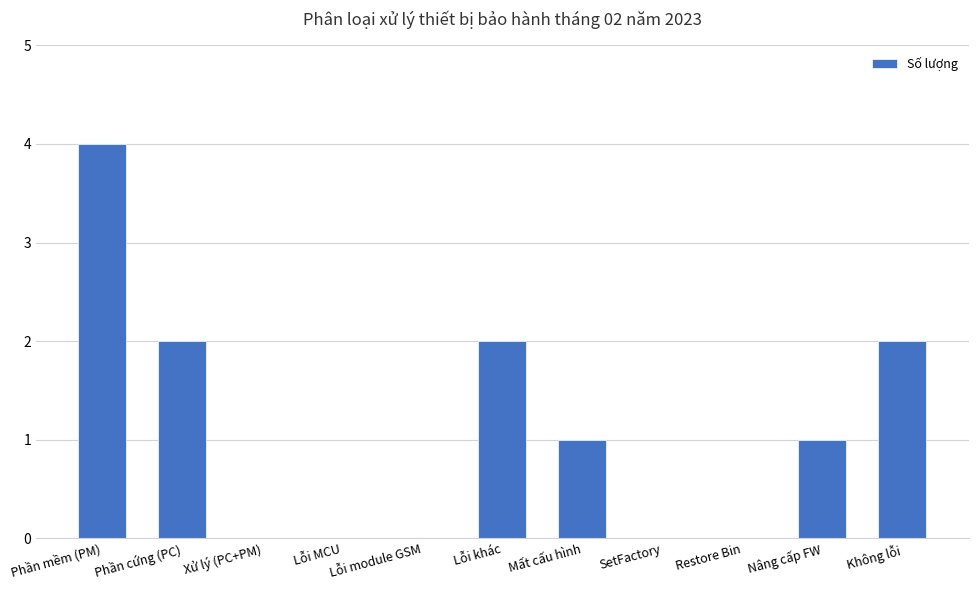

Which has a higher value, Lỗi khác or SetFactory?

Lỗi khác